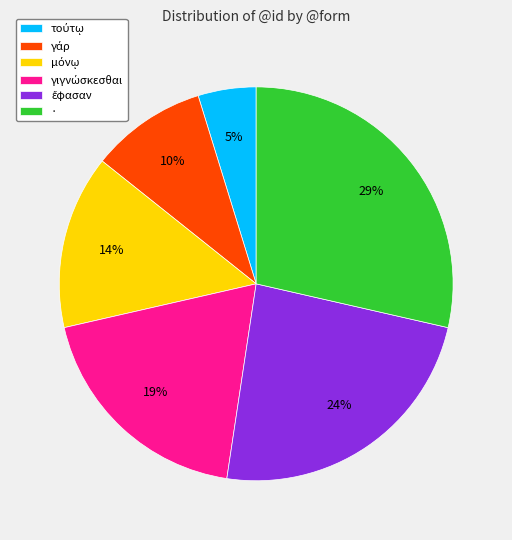

Which category has the biggest portion of the pie?

·